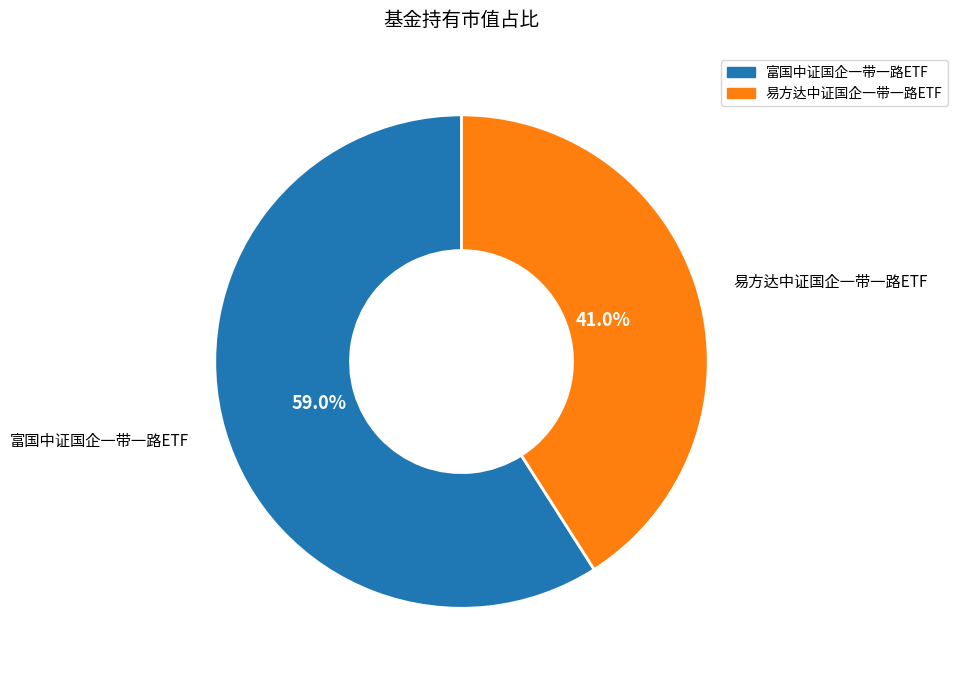

To the nearest percent, what portion does 易方达中证国企一带一路ETF represent?

41%